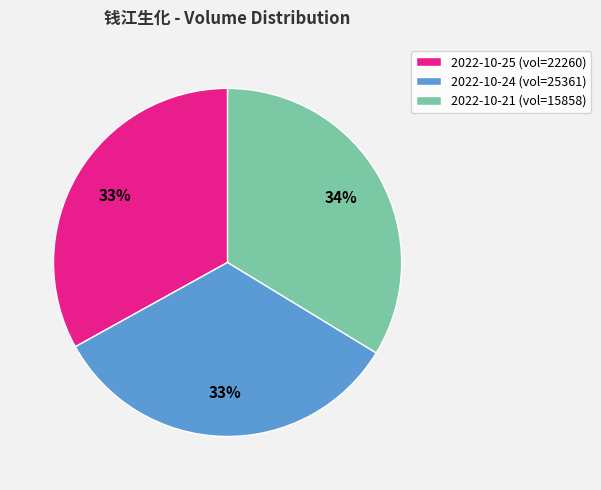

How many segments does this pie chart have?

3